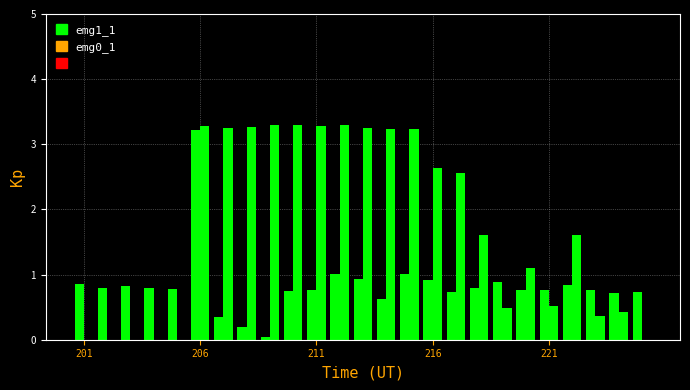

How many groups of bars are there?

25